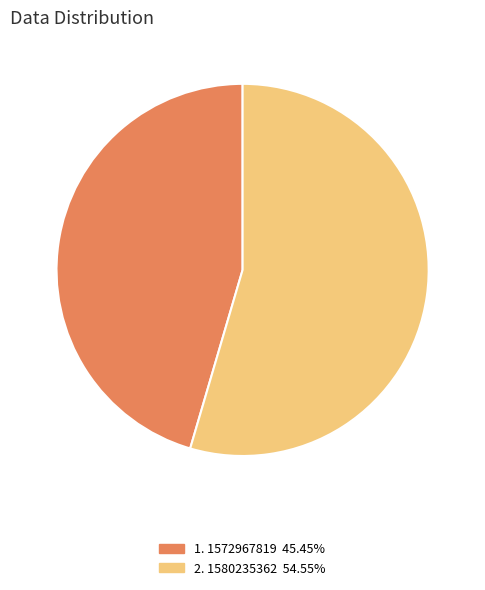

Does any single category account for the majority?

Yes